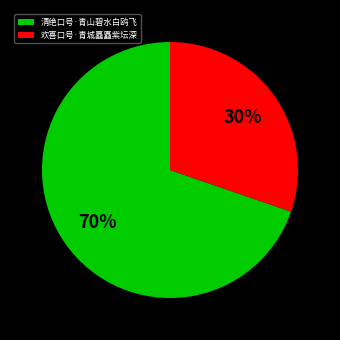

To the nearest percent, what is the average slice percentage?

50%